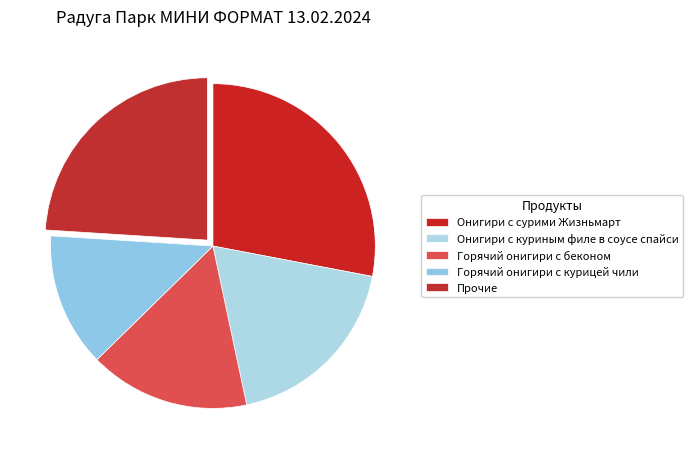

What is the smallest slice in the pie chart?

Горячий онигири с курицей чили